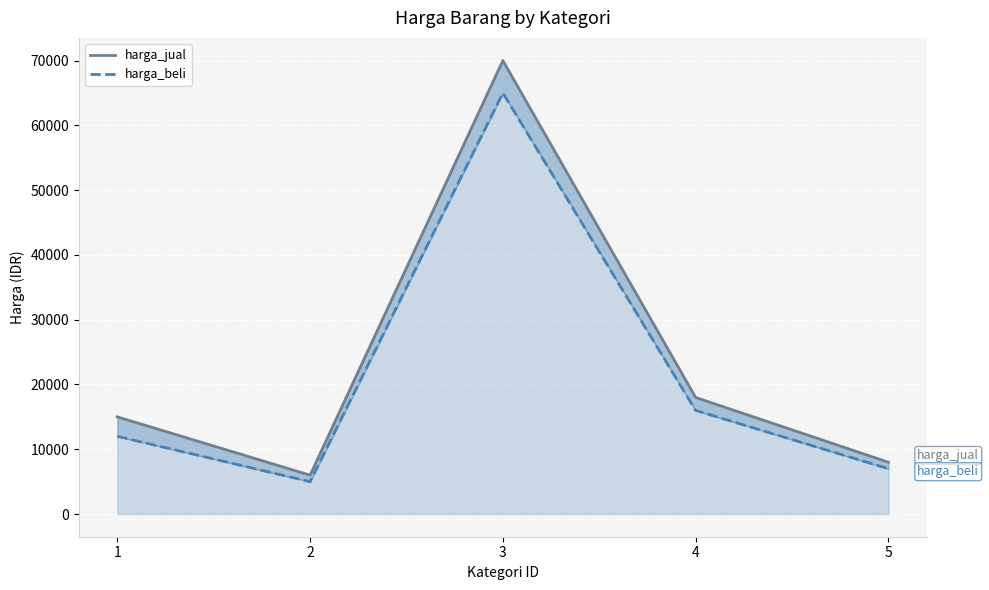

List the series in order of their peak value, lowest first.

harga_beli, harga_jual